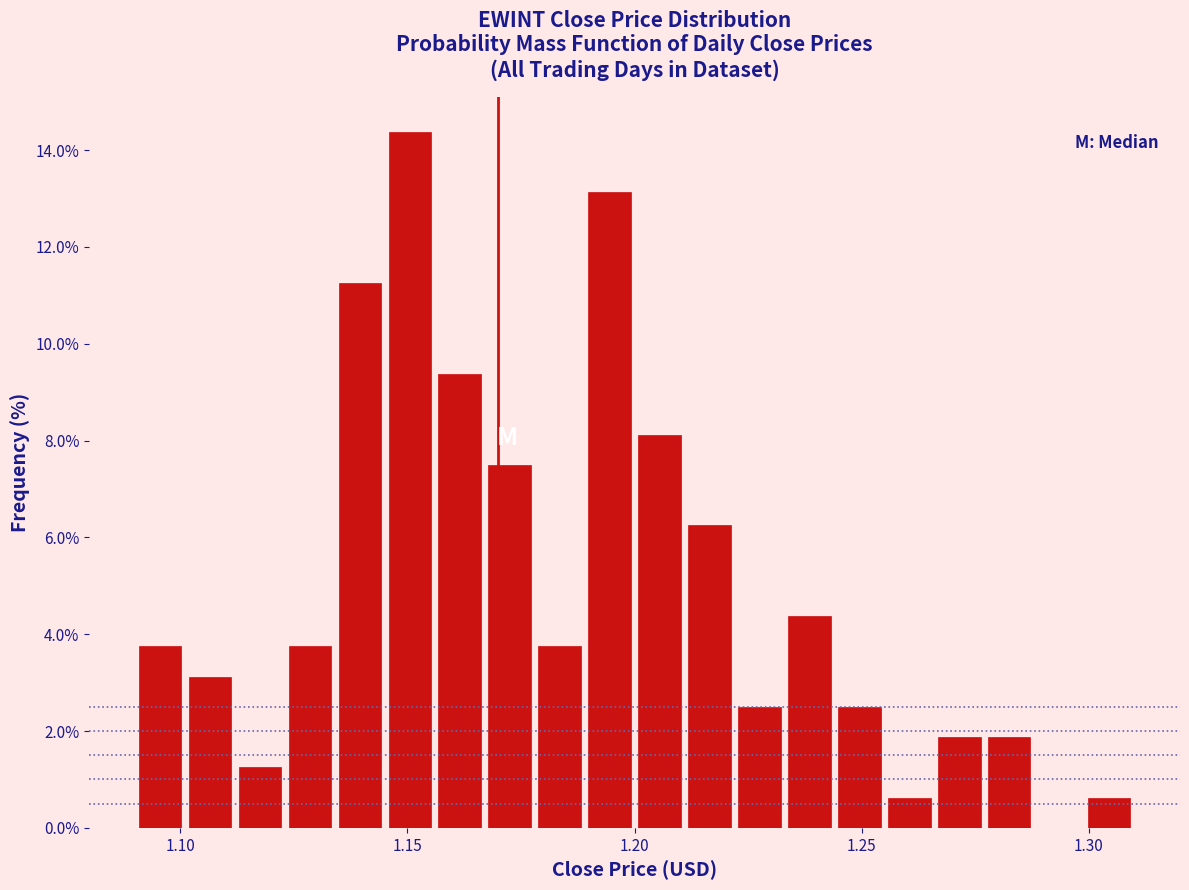

Around what value on the x-axis is the tallest bar? Give the approximate position of its centre, as read against the axis.

1.150